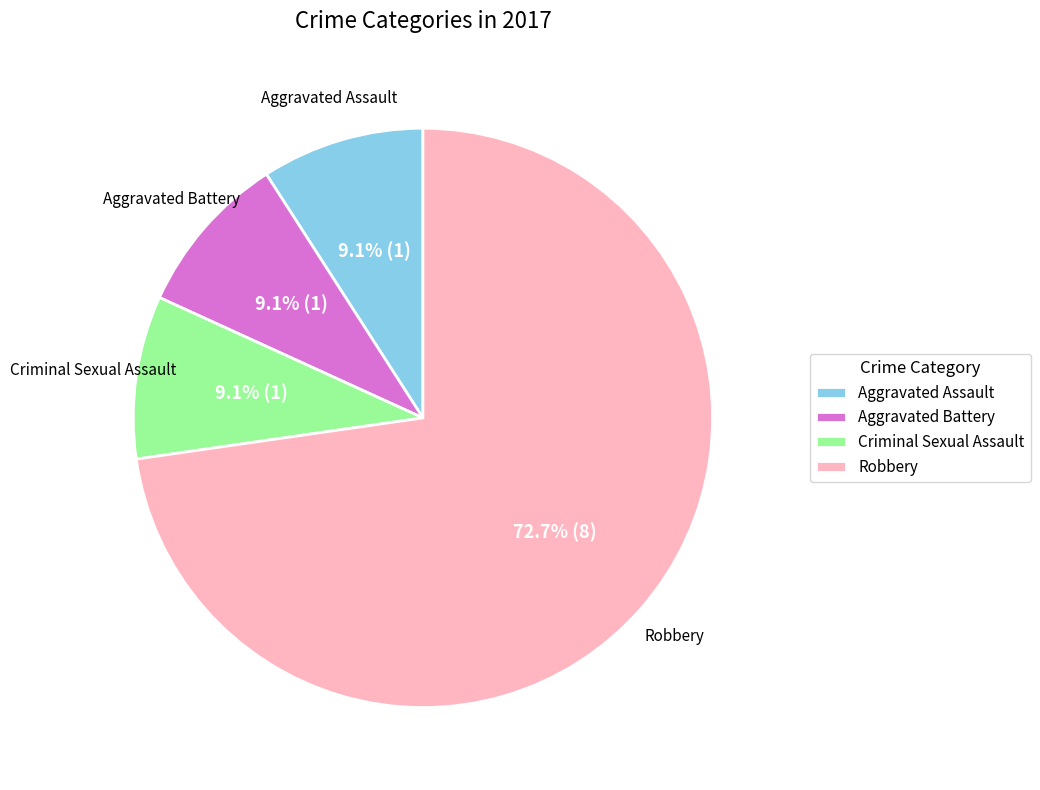

The Criminal Sexual Assault slice represents 14% of the pie. True or false?

False